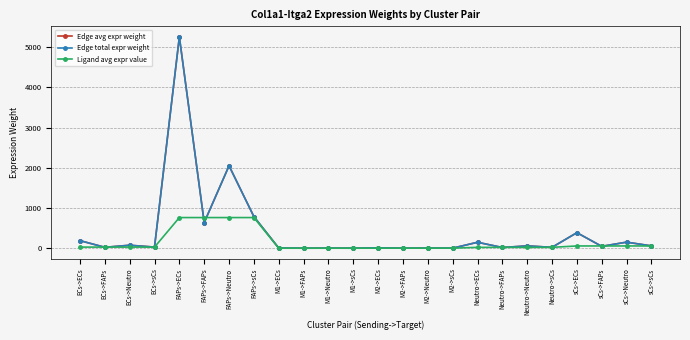

Is this an area chart (filled region under the line)?

No